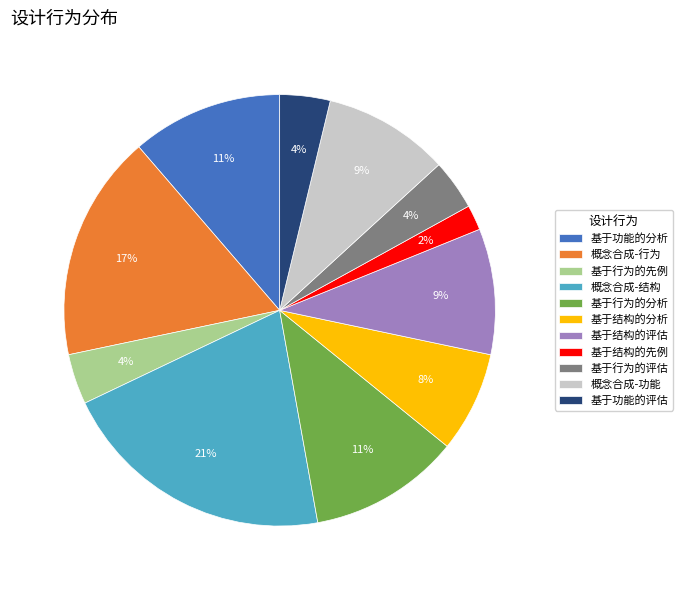

Which slice is the smallest?

基于结构的先例